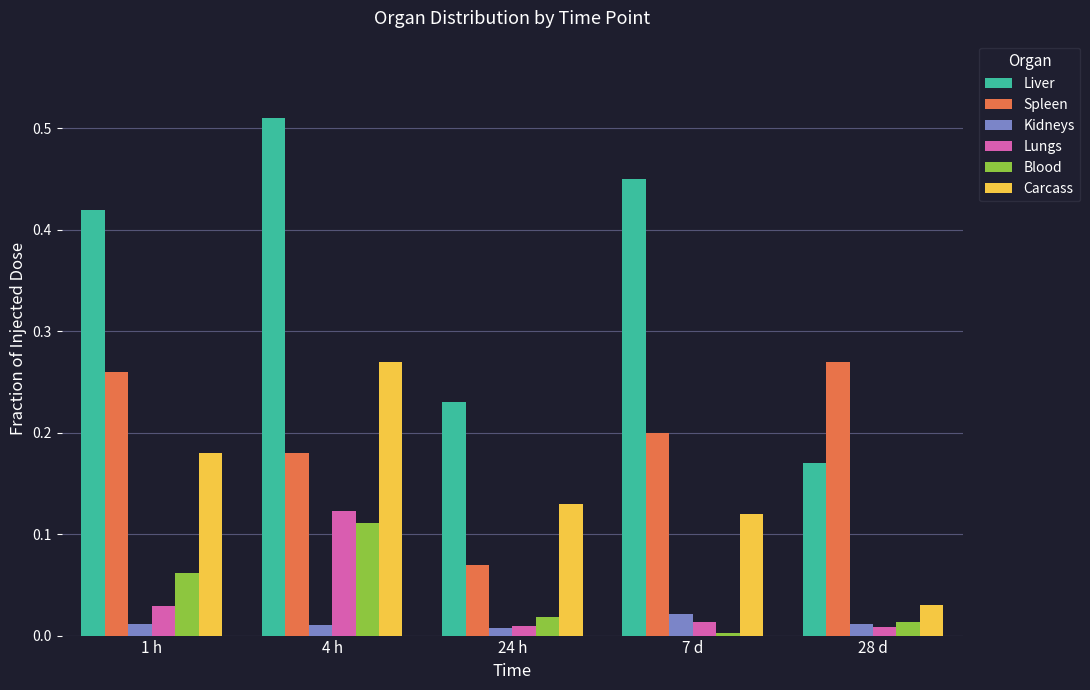

The value of Carcass at 4 h is 0.5. True or false?

False